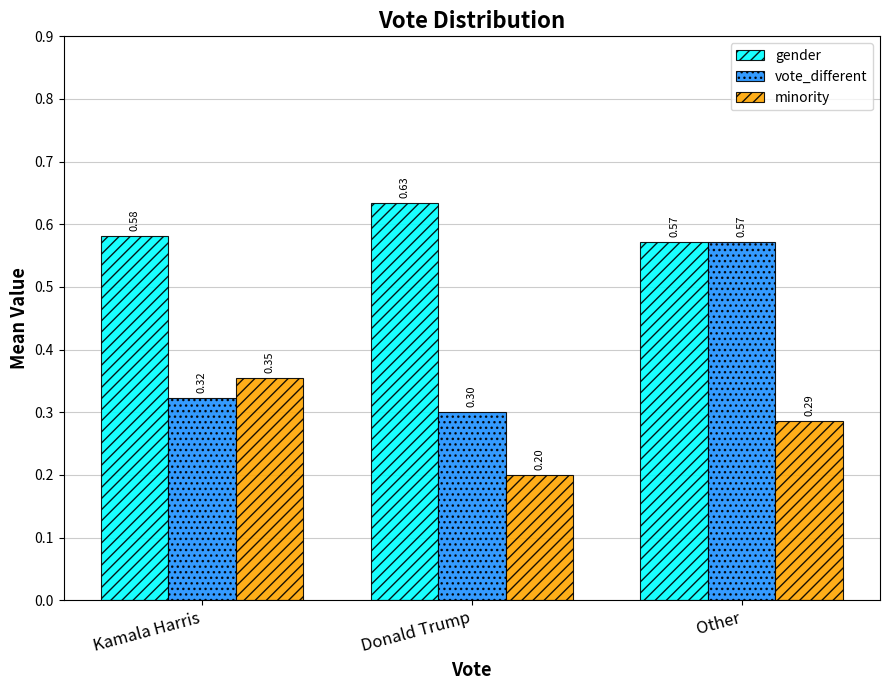

List the series in order of their overall mean, lowest first.

minority, vote_different, gender